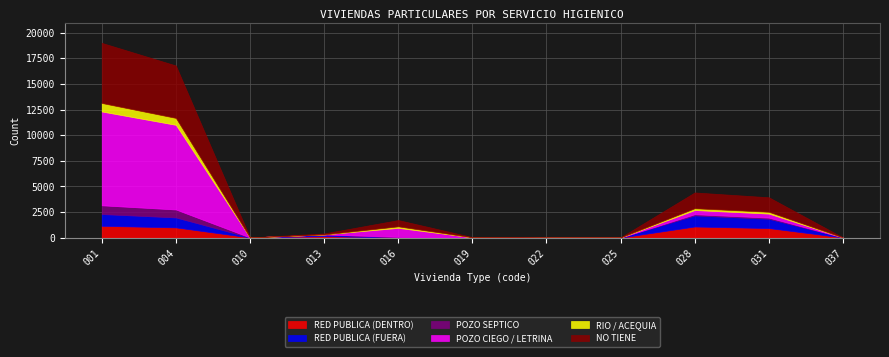

Is the value of POZO SEPTICO at Viviendas particulares (013) greater than the value of RED PUBLICA (FUERA) at Viviendas particulares (028)?

No